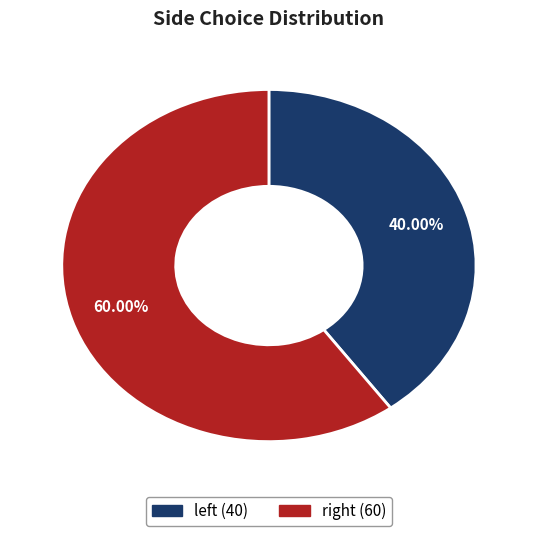

What is the largest slice in the pie chart?

right